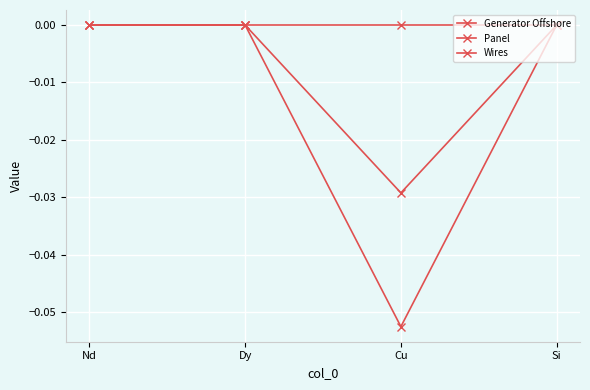

How many series are shown in this chart?

3